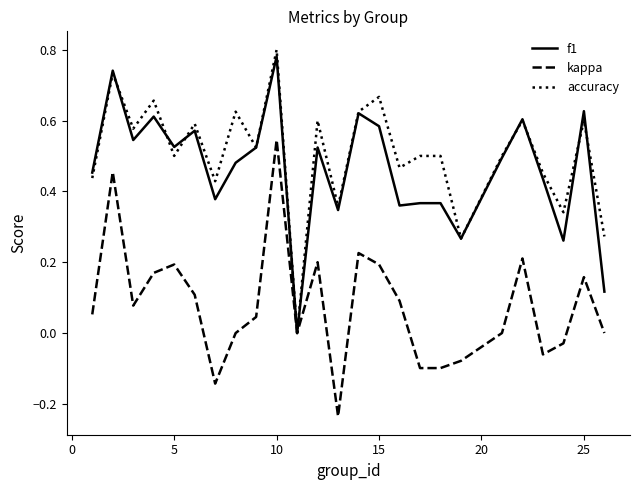

True or false: kappa has a value of 0.1 at 5.

False